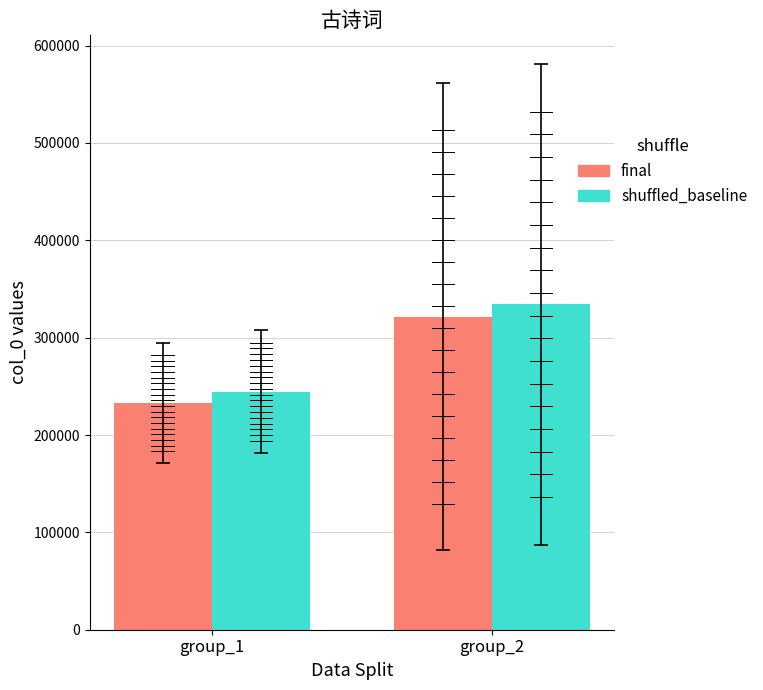

The shuffled_baseline series shows 341299.0 at group_1. True or false?

False